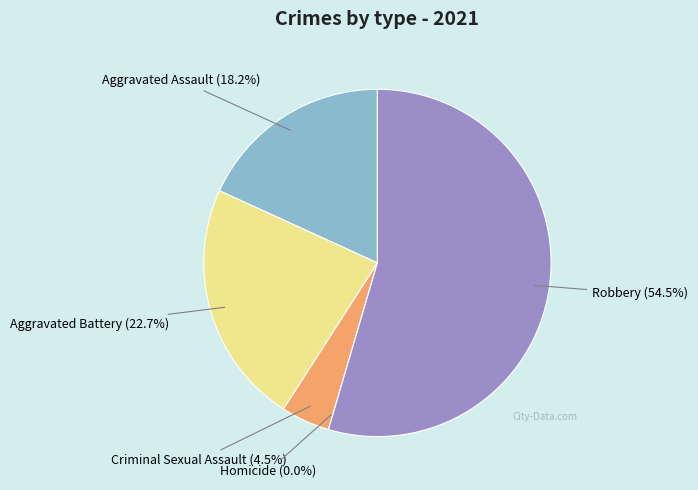

Which slice is the smallest?

Homicide